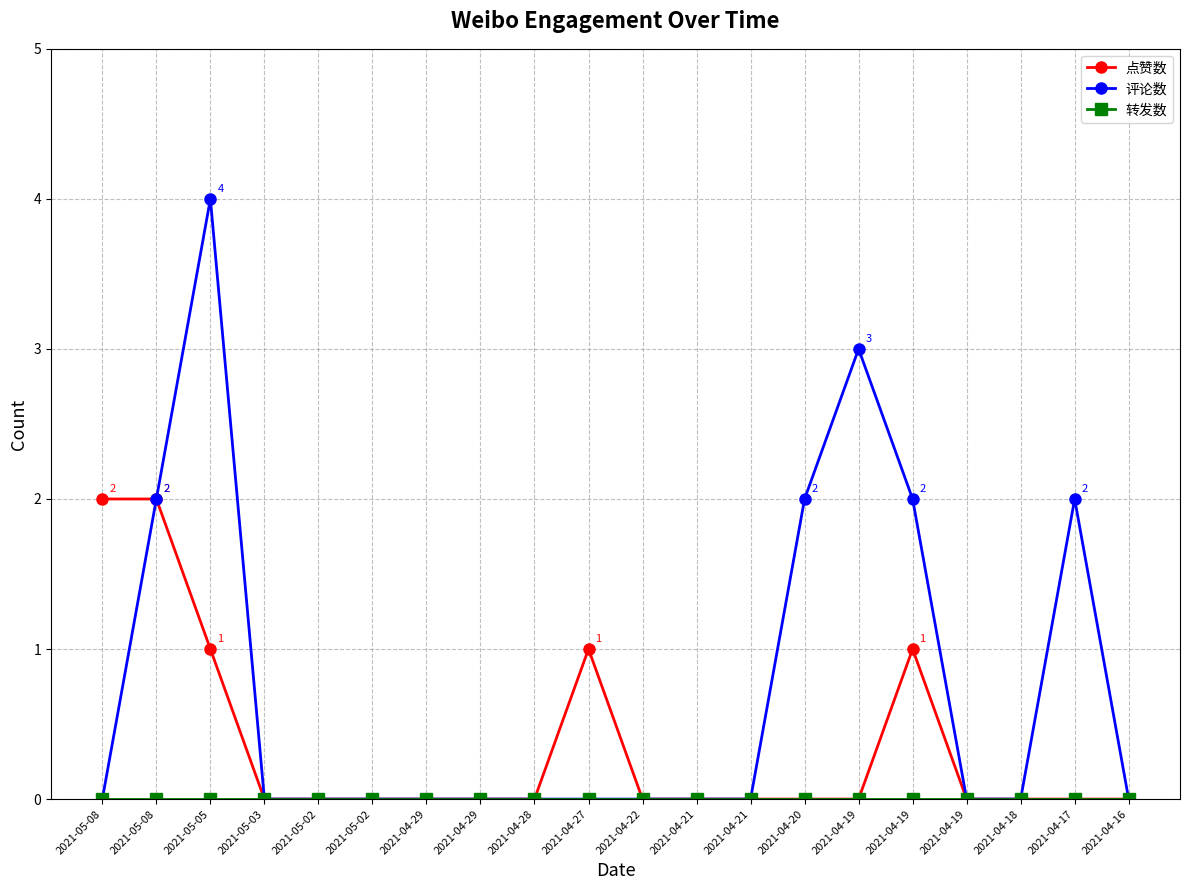

How many data points does each series have?

20